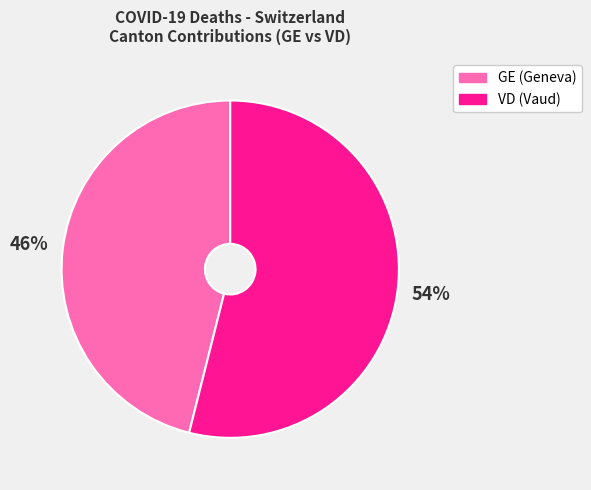

To the nearest percent, what is the difference between the largest and smallest slice percentages?

8%